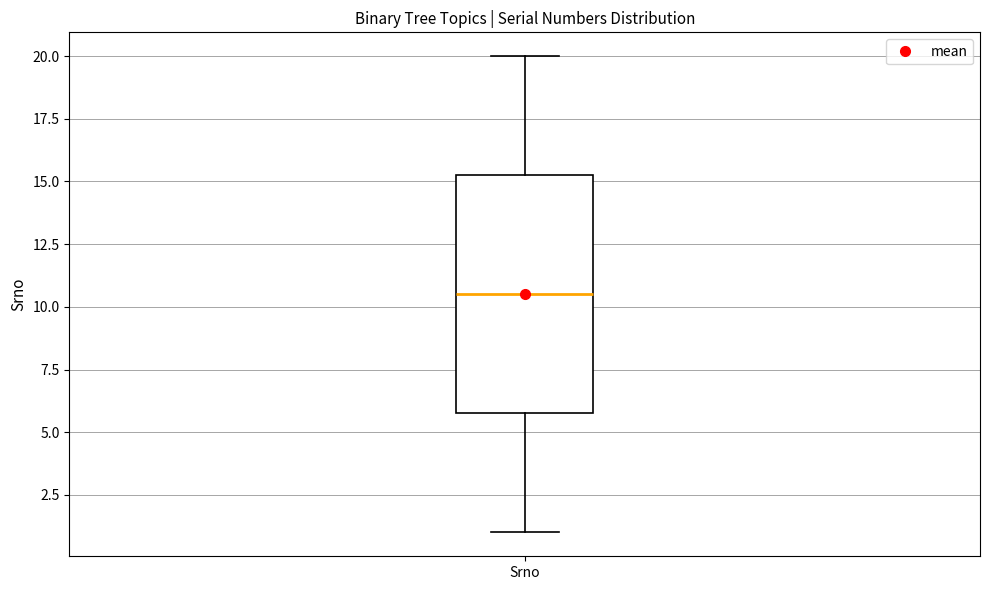

Where is the lower edge of the box for Srno on the y-axis? The values are not printed on the chart, so give them approximately, as read against the axis.

6.0